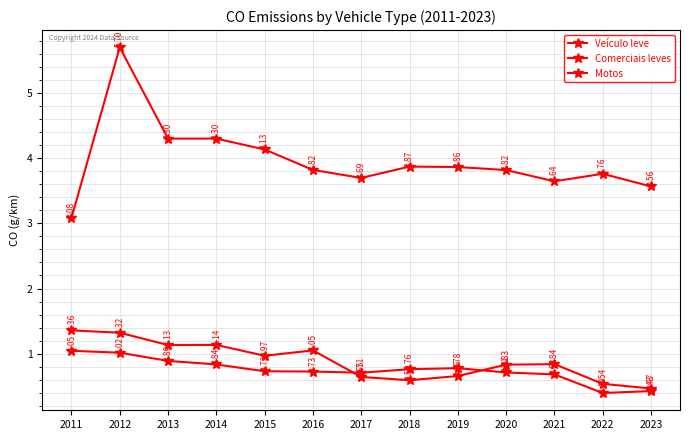

Rank the series at 2012 from lowest to highest value.

Veículo leve, Comerciais leves, Motos